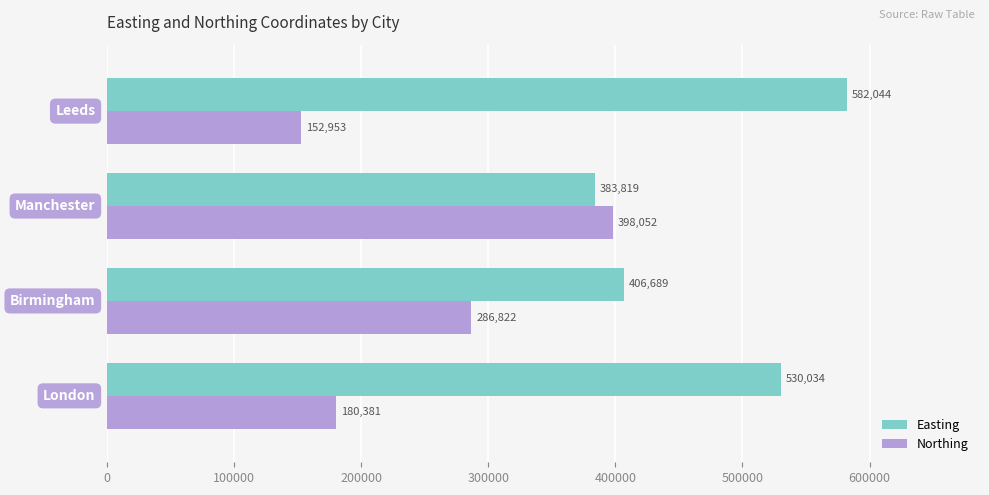

Which series has the widest spread of values?

Northing